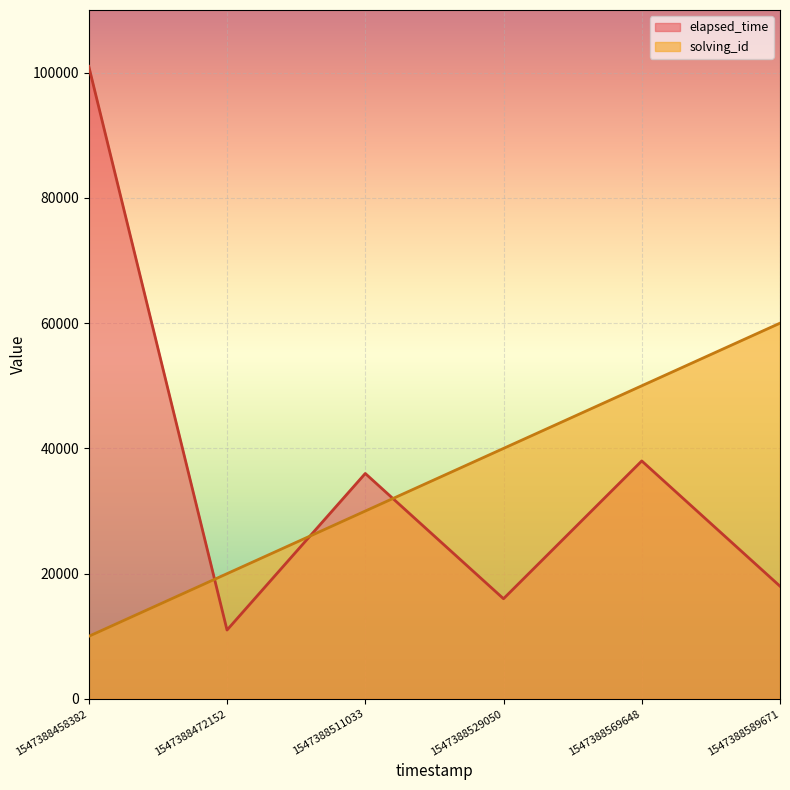

Which series changed the most between 1547388458382 and 1547388569648?

elapsed_time